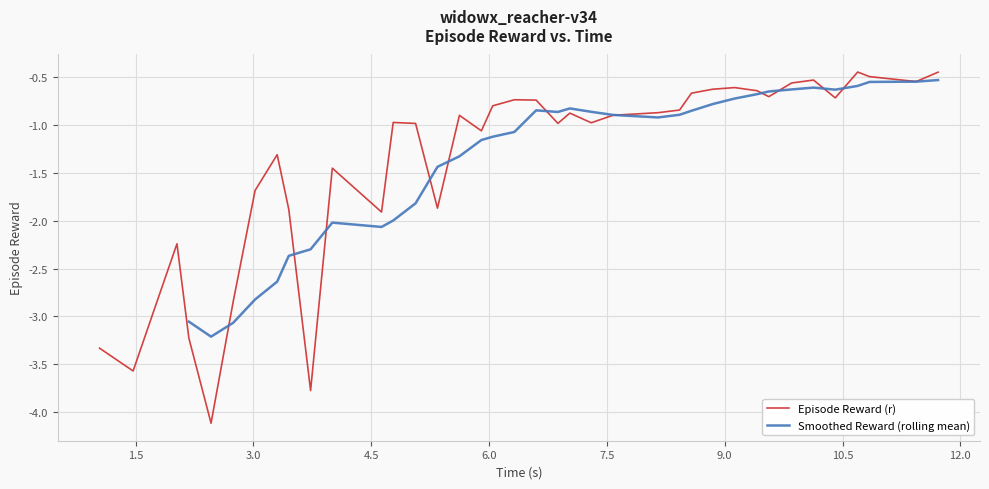

Is this an area chart (filled region under the line)?

No